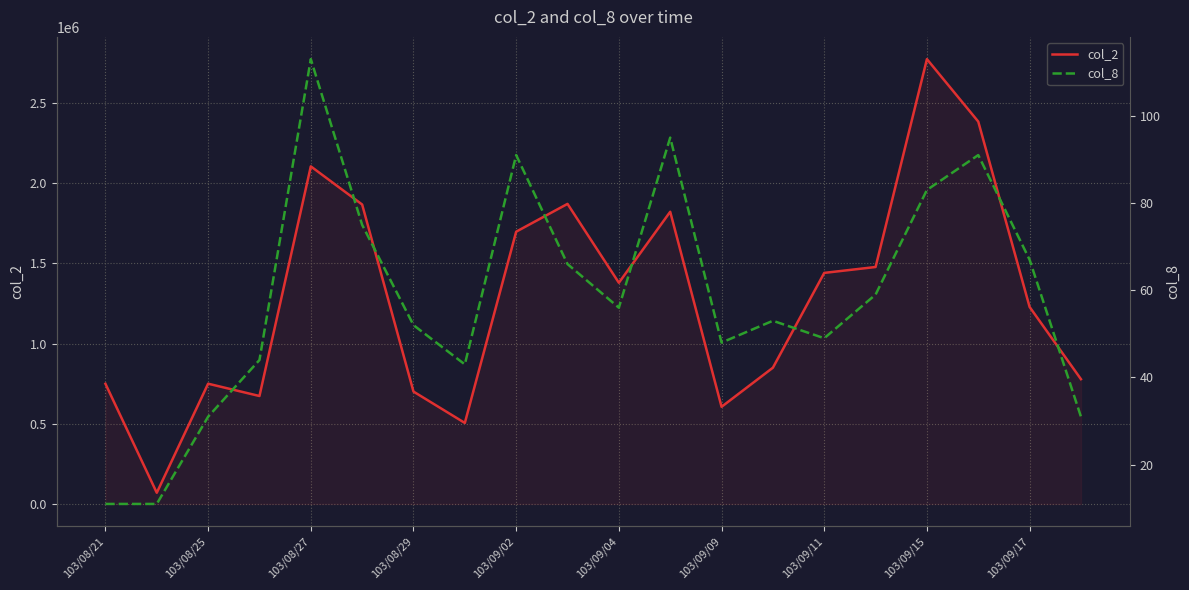

Which category has the highest value in the col_2 series?

103/09/15